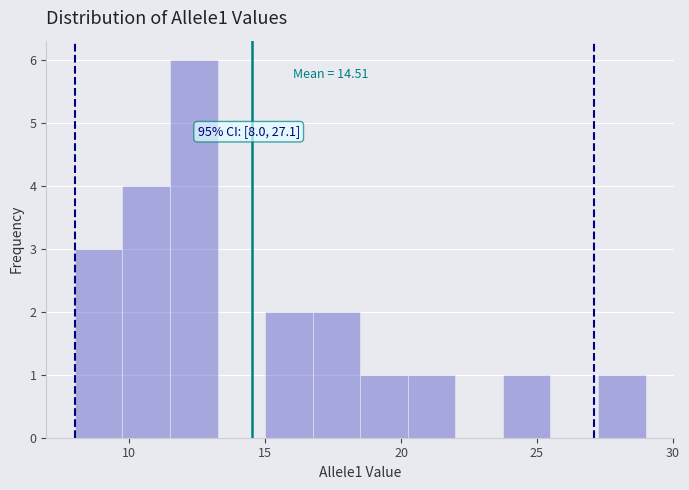

Read against the x-axis, roughly where is the centre of the tallest bar?

12.5